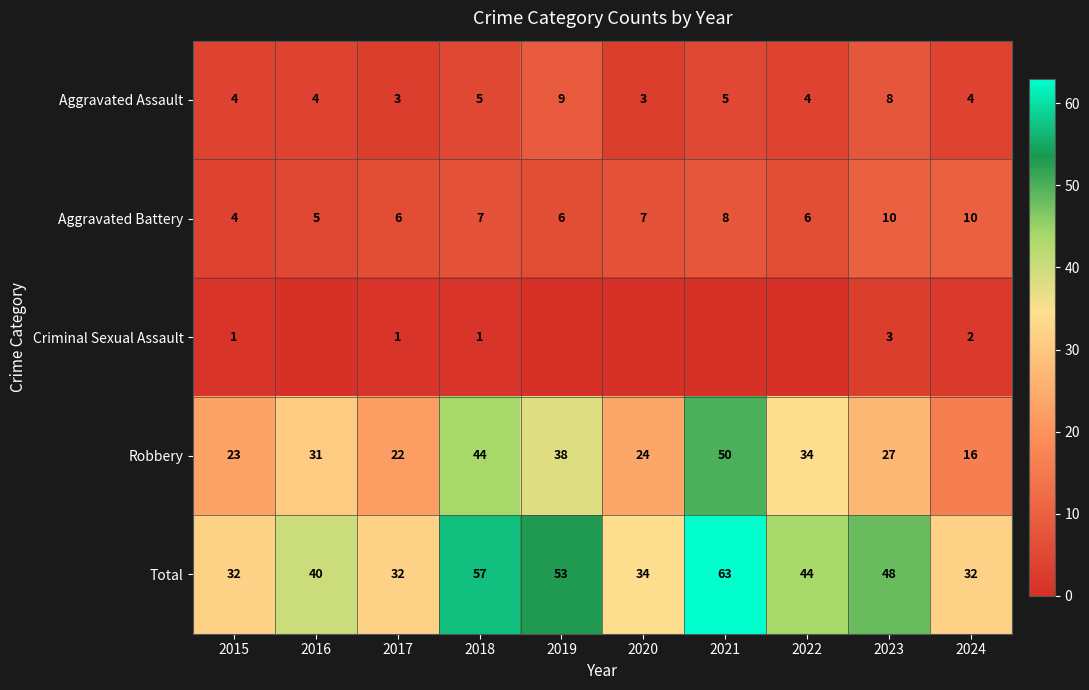

How many values in the Aggravated Assault series are below 4?

2